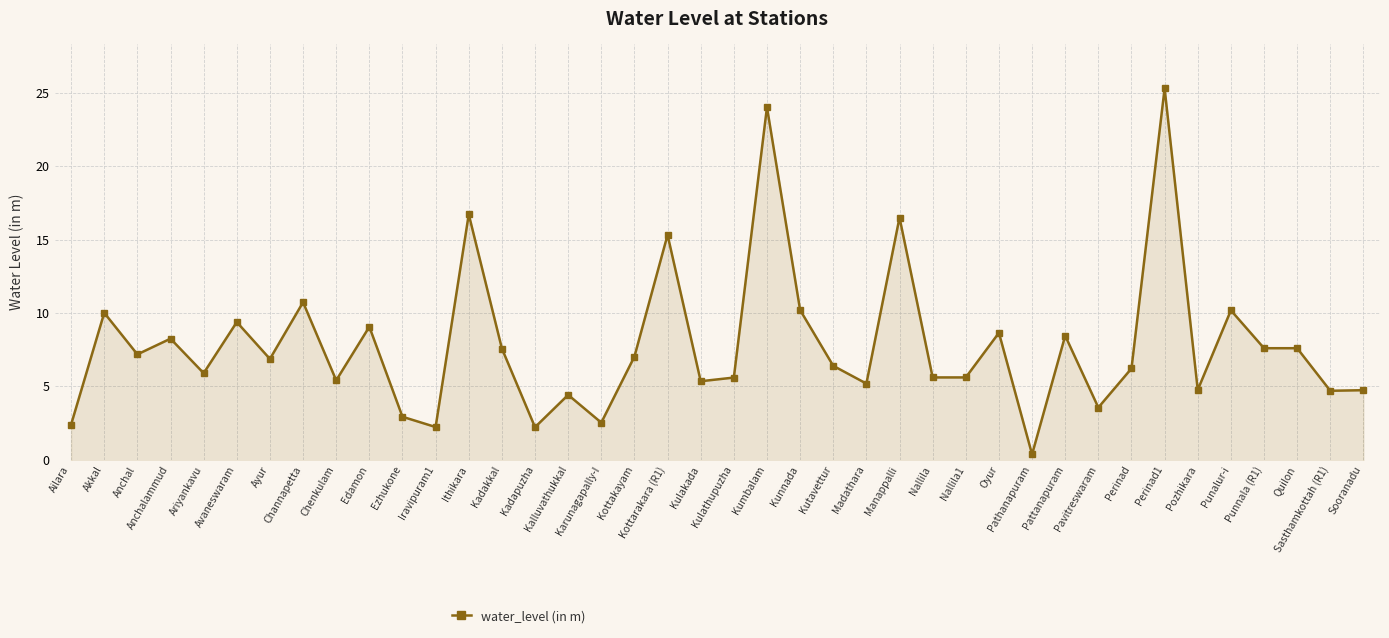

The value at Kulakada is 5.3. True or false?

True